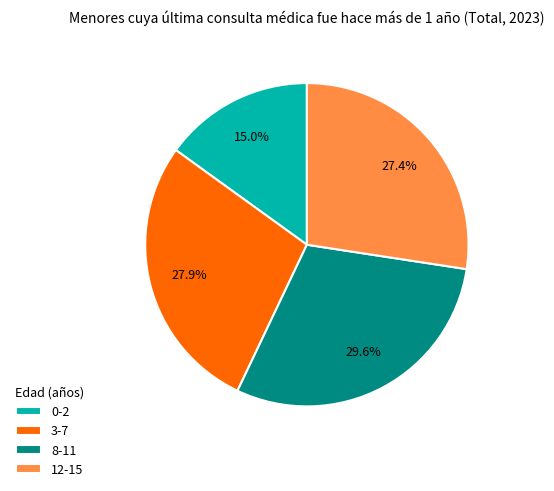

Which has a higher value, 8-11 or 12-15?

8-11